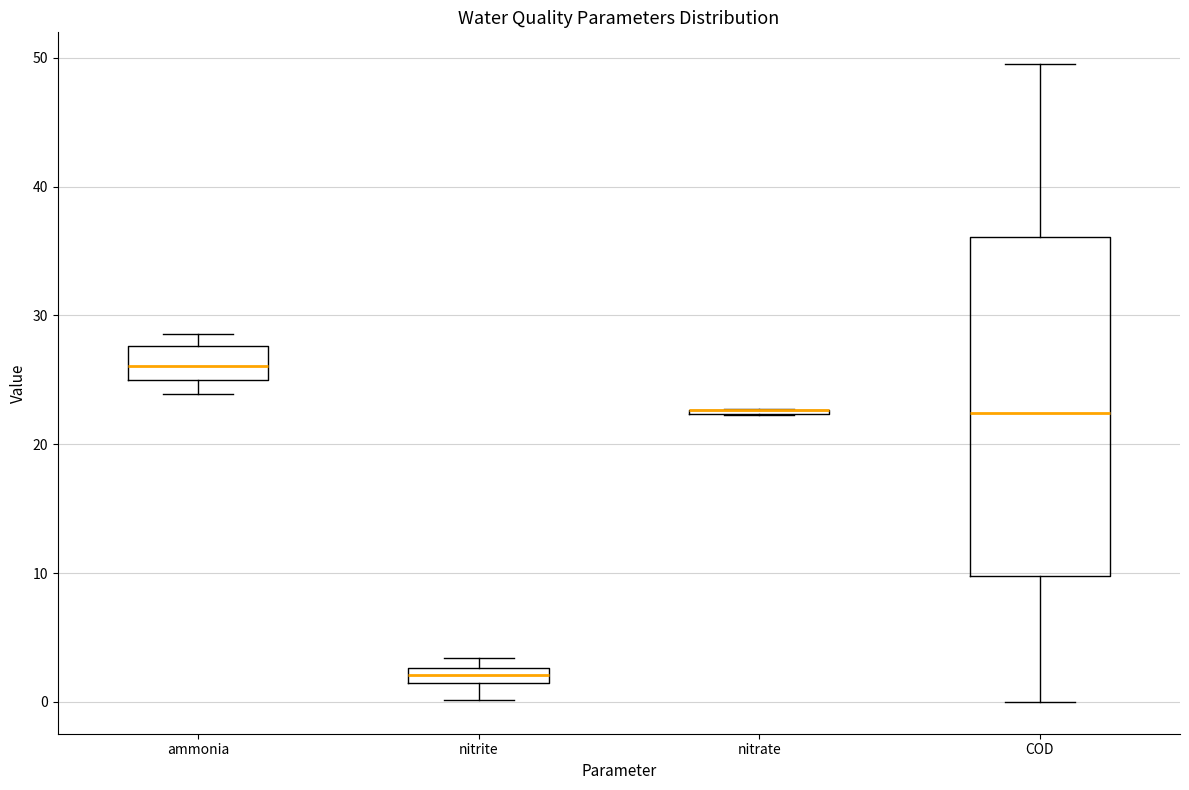

Where does the median line of the box for COD sit on the y-axis? The values are not printed on the chart, so give them approximately, as read against the axis.

22